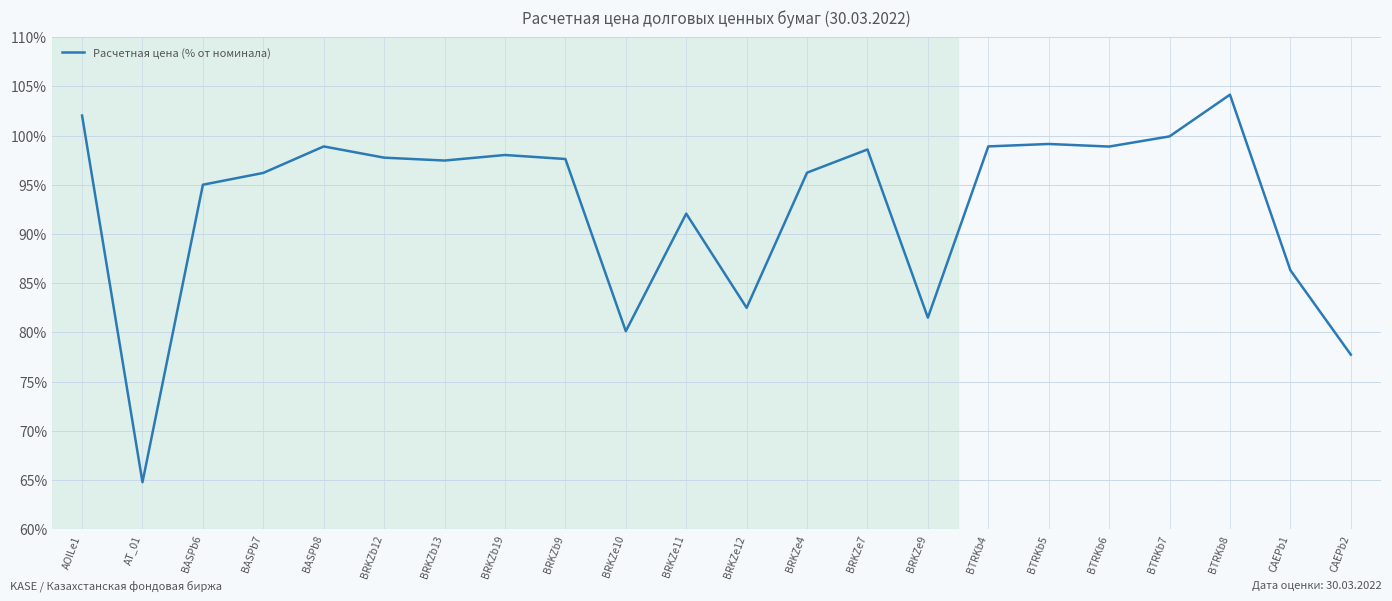

Approximately how many times larger is the value at BRKZe7 compared to BASPb8?

1.0